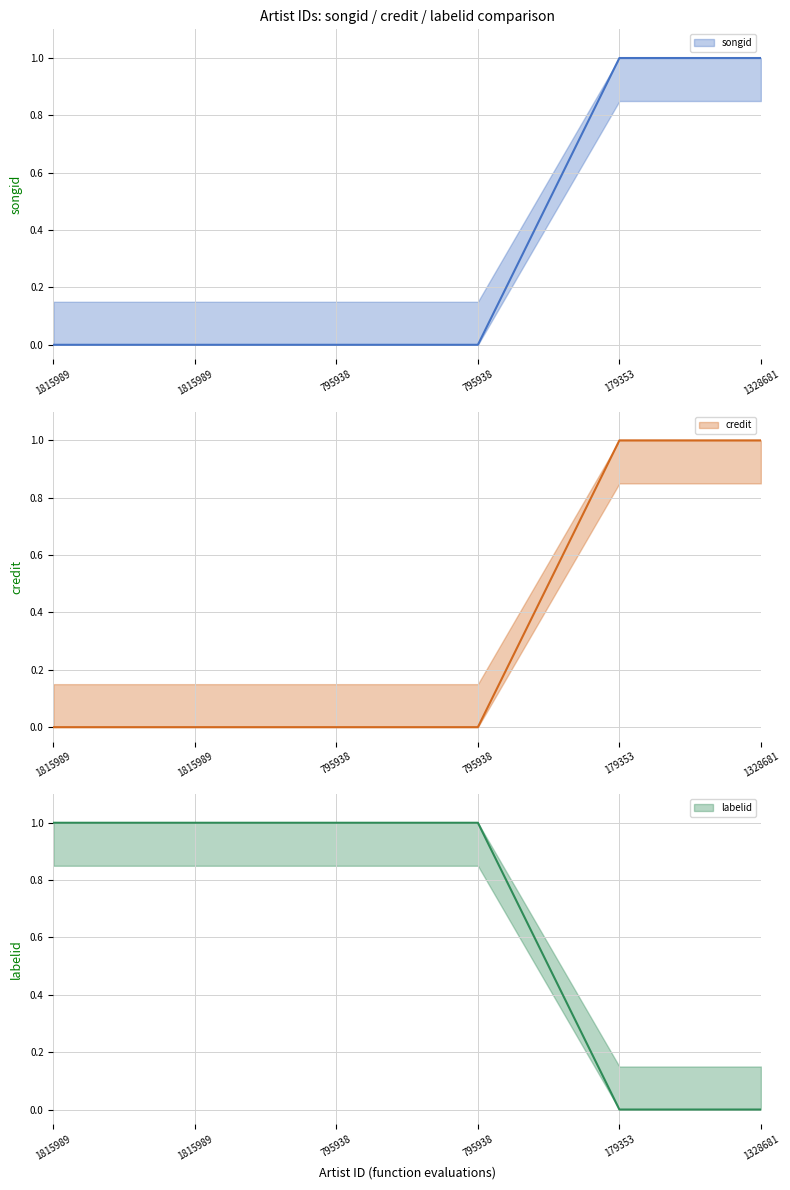

Is it true that labelid equals 0.2 at 795938?

False